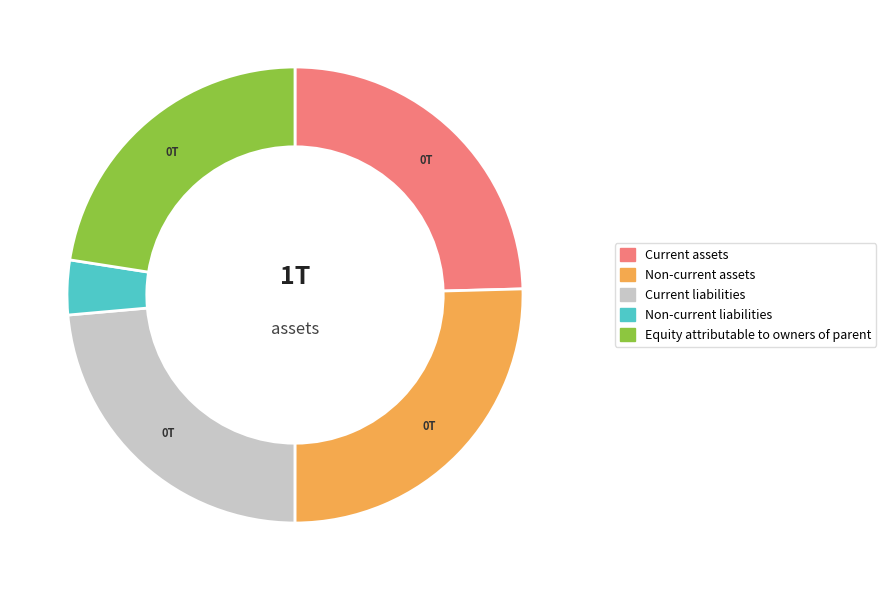

Is it true that Equity attributable to owners of parent is 23% of the pie?

True